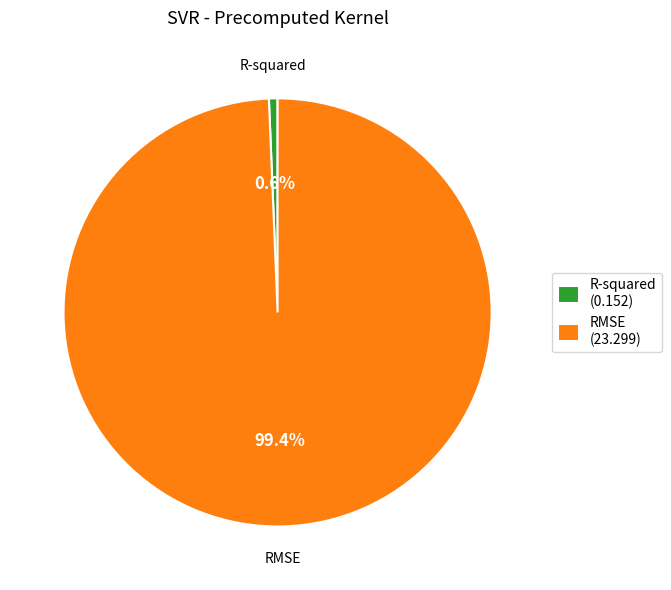

Is R-squared the majority of the pie?

No